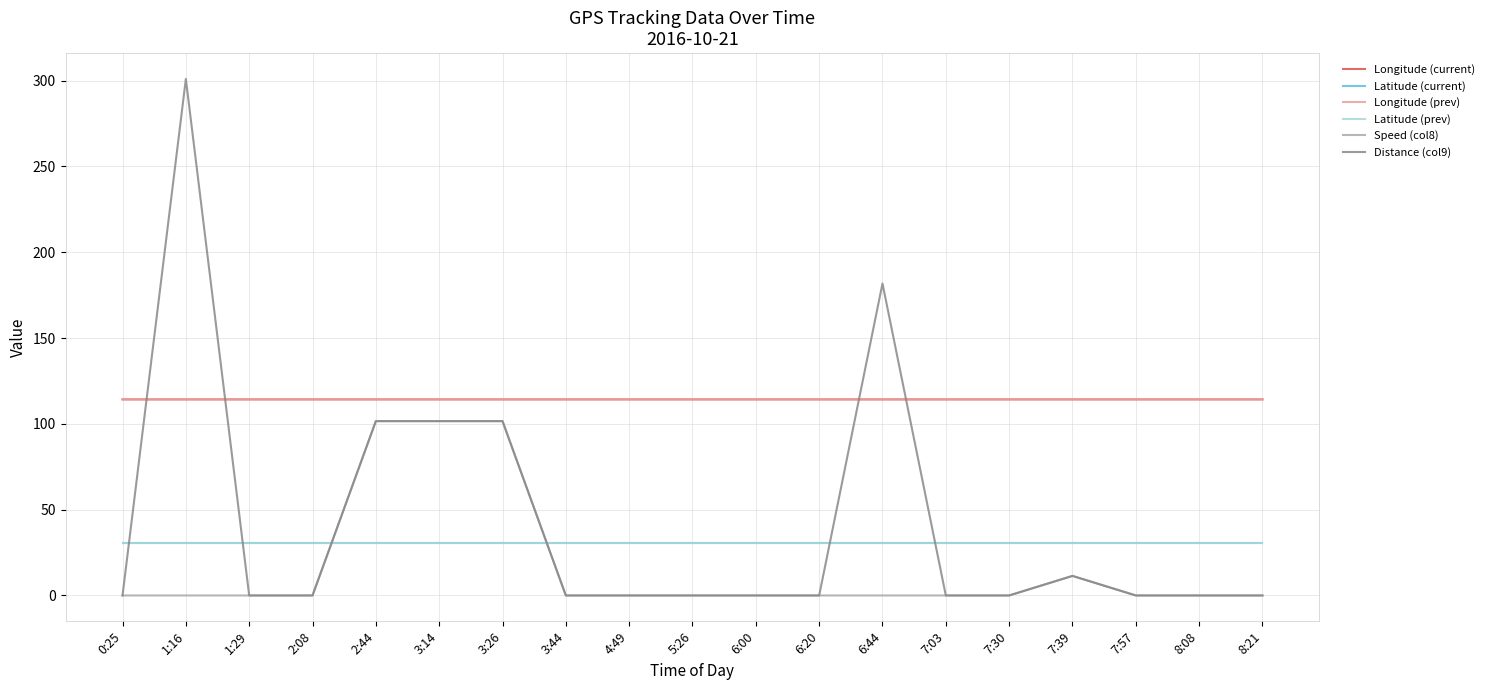

True or false: Longitude (prev) has more than 0 points higher than both neighbors.

True